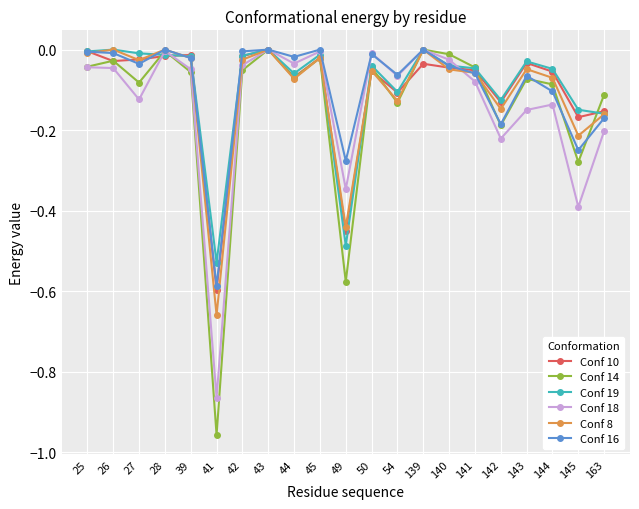

Is the value of Conf 16 at 41 greater than the value of Conf 10 at 26?

No